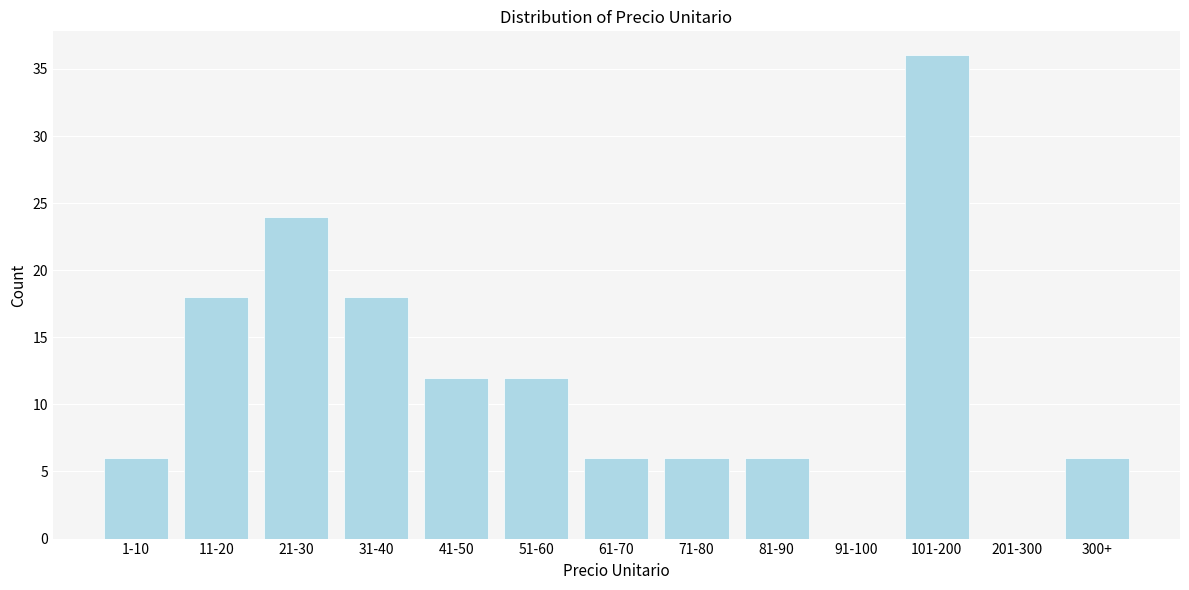

Reading left to right, what are all the values shown in this chart?

1-10=6	11-20=18	21-30=24	31-40=18	41-50=12	51-60=12	61-70=6	71-80=6	81-90=6	91-100=0	101-200=36	201-300=0	300+=6